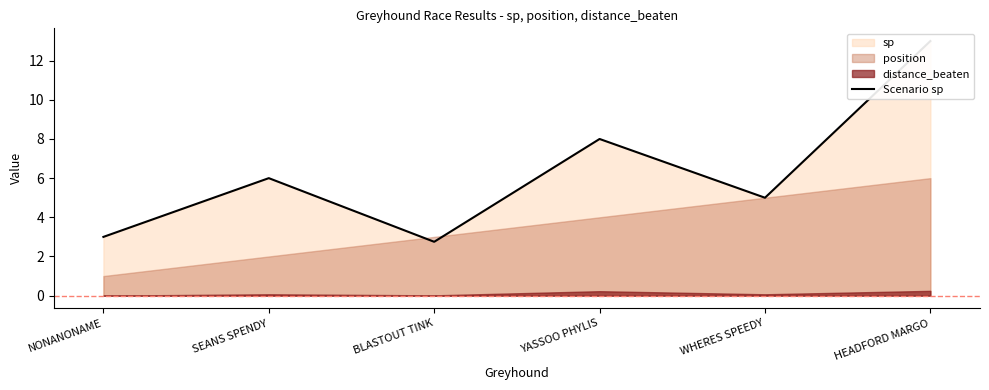

What is the ratio of the value at HEADFORD MARGO to the value at SEANS SPENDY?

2.2